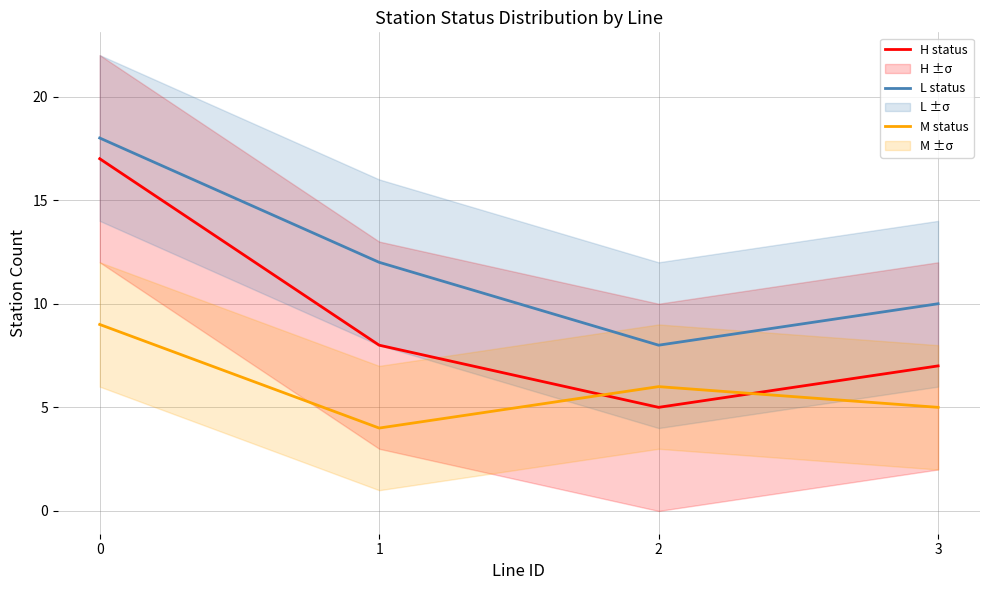

Rank the series at 3 from lowest to highest value.

M status, H status, L status